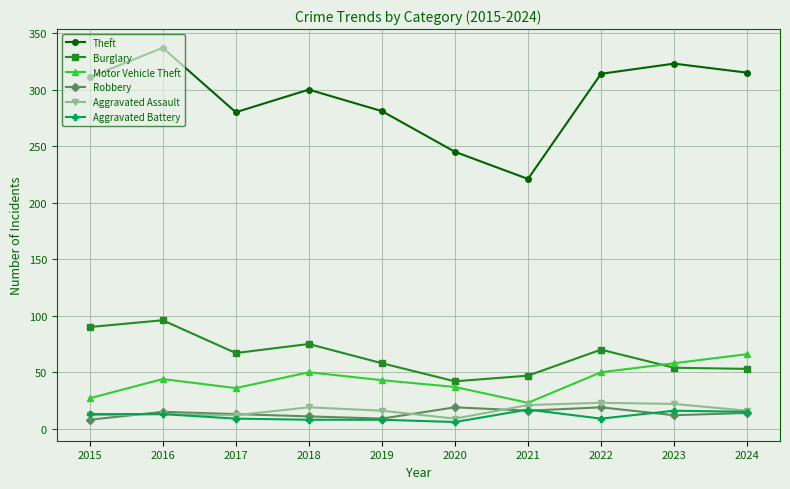

The Aggravated Battery series shows 17 at 2021. True or false?

True